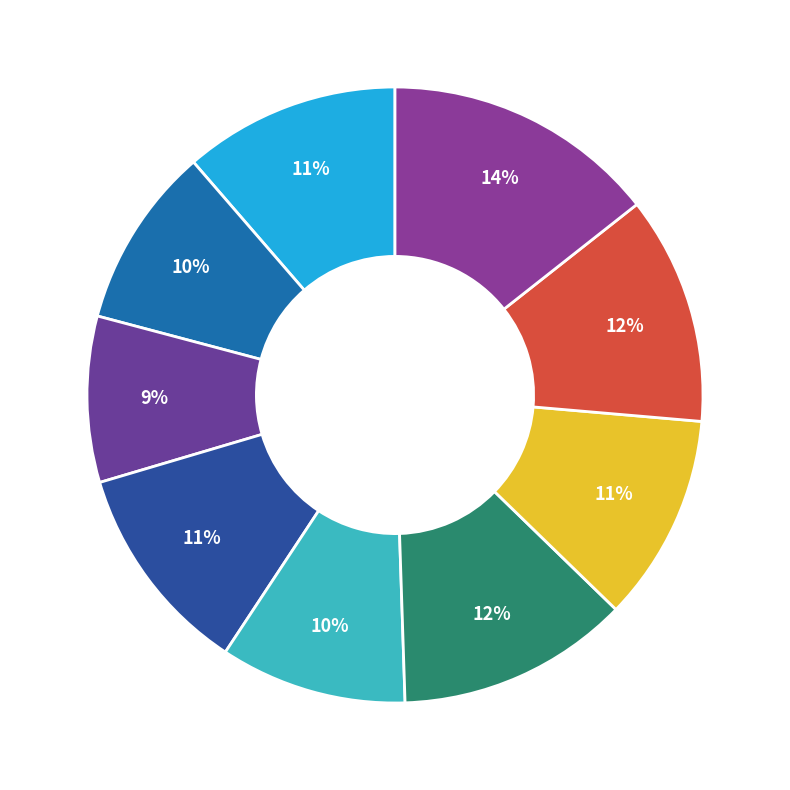

Count the number of slices in the pie.

9